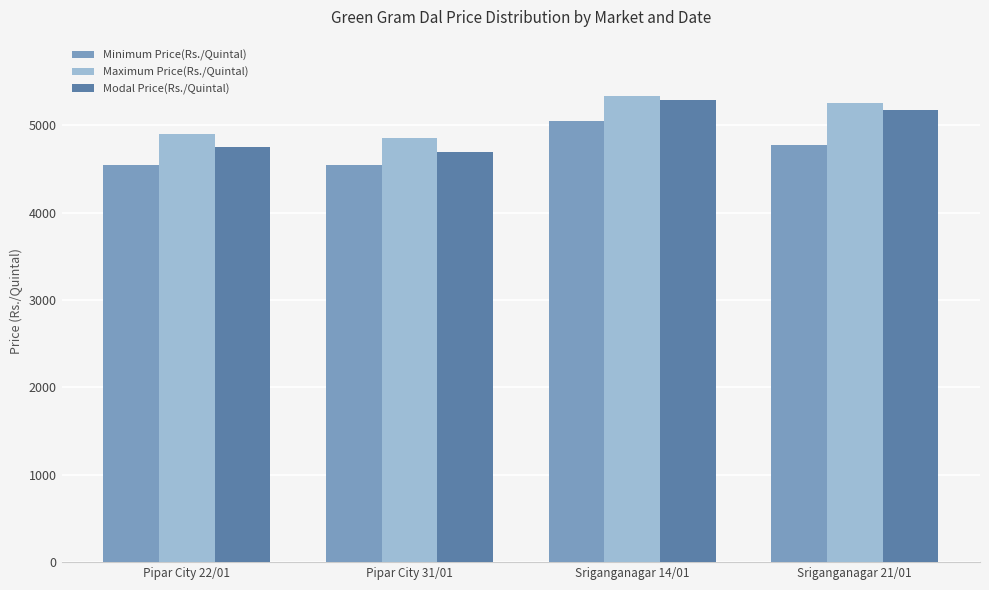

Are the bars grouped side by side (vs. stacked)?

Yes